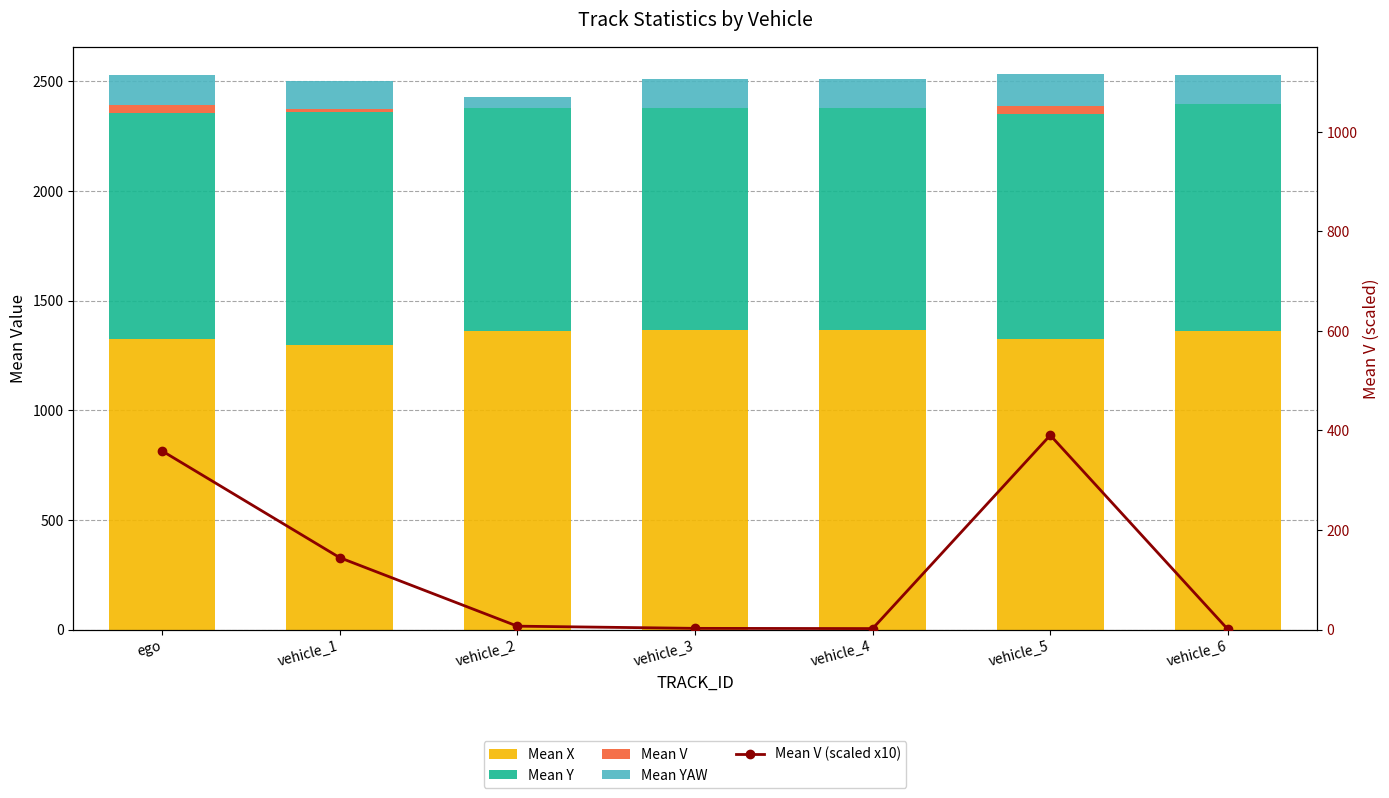

At which label does Mean X first exceed 1360?

vehicle_2